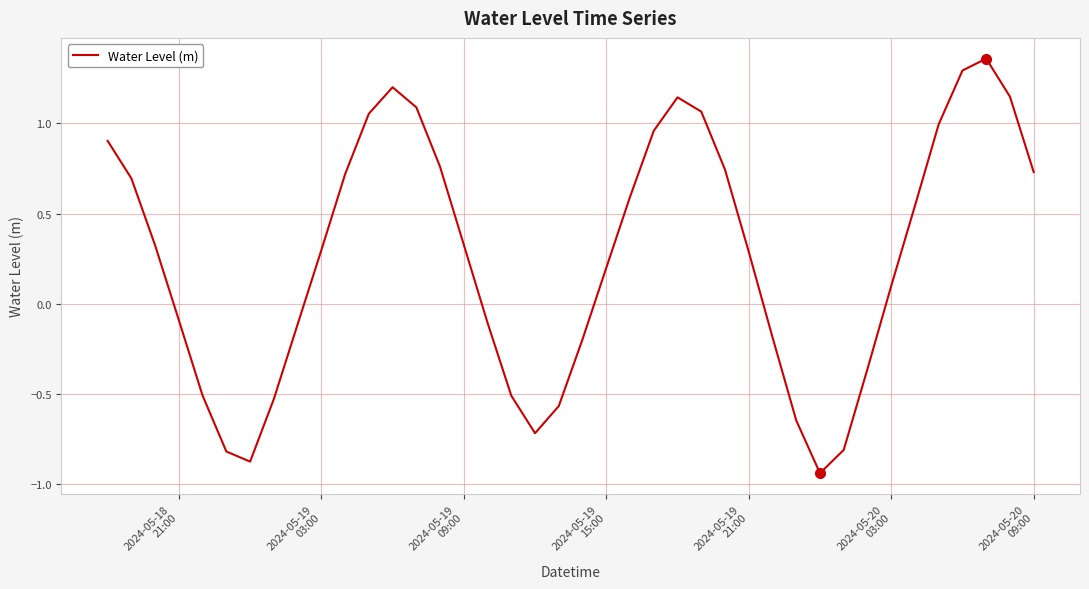

What is the difference between the maximum and minimum values?

2.3